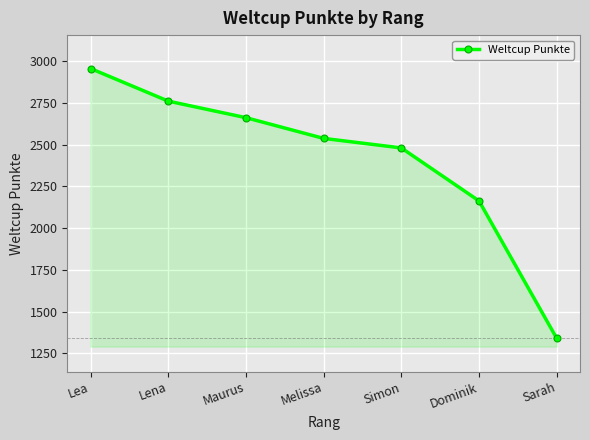

List the labels in order of value, largest first.

Lea, Lena, Maurus, Melissa, Simon, Dominik, Sarah